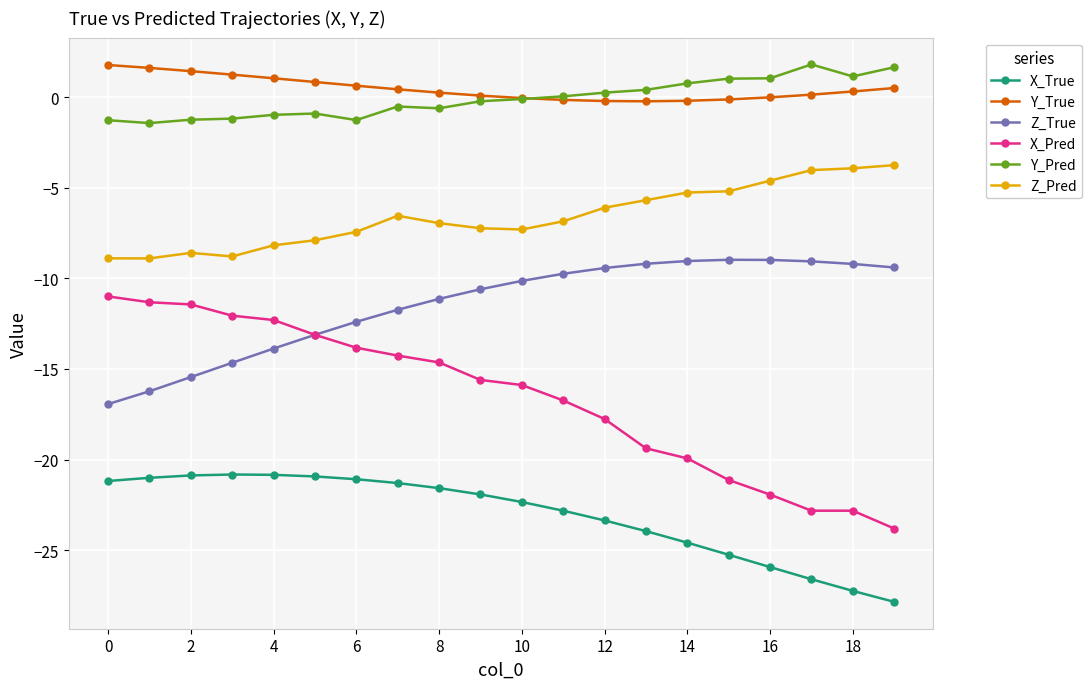

How many data points does each series have?

20